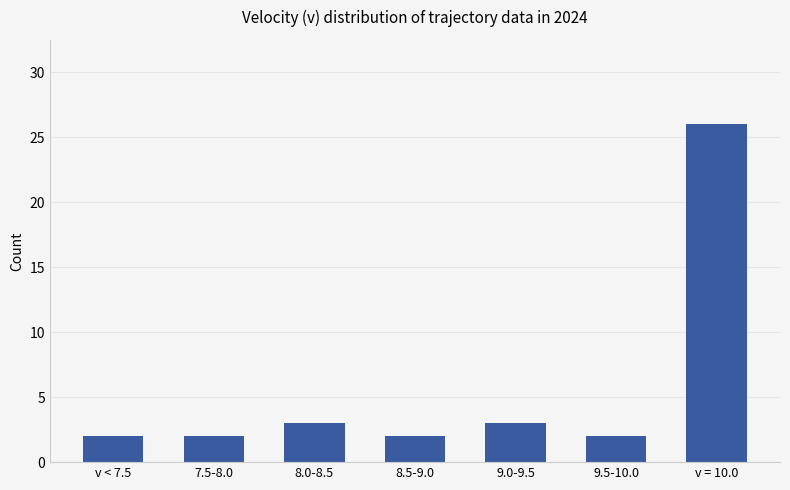

Which label corresponds to the largest value in the chart?

v = 10.0